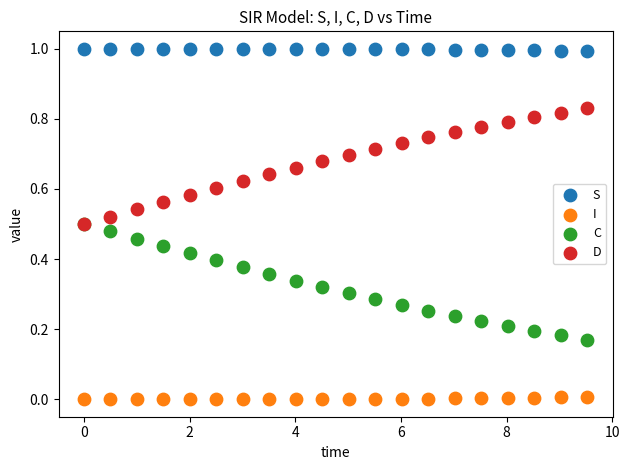

Which series reaches the minimum Y coordinate?

I